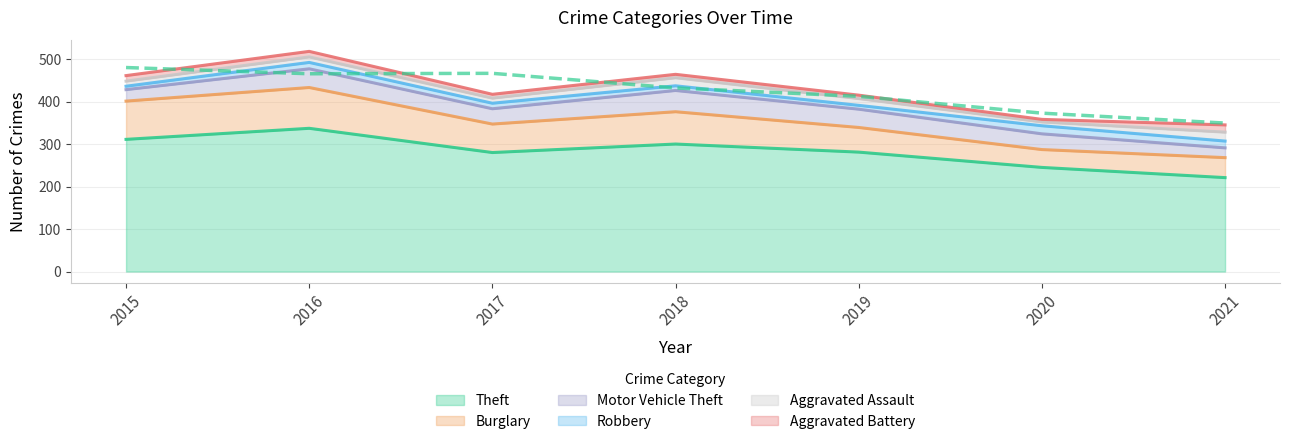

True or false: Motor Vehicle Theft and Burglary intersect in this chart.

False